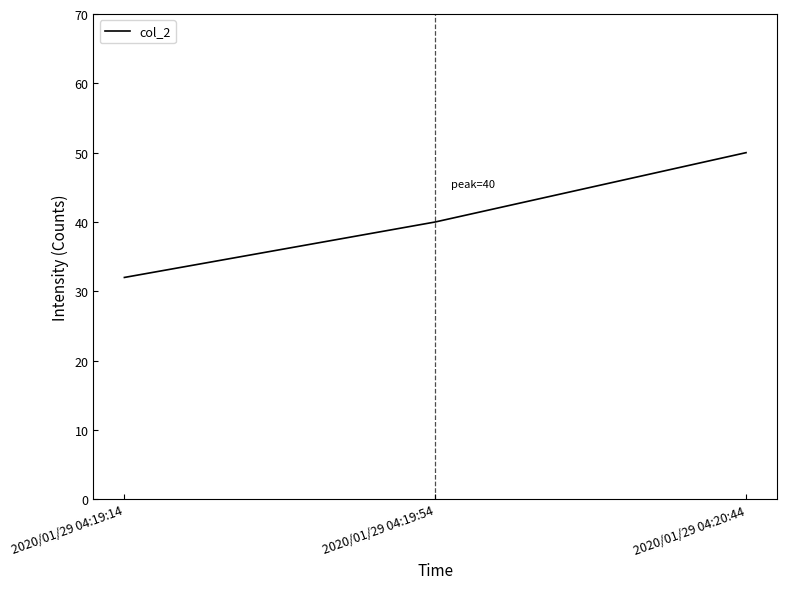

What is the change in value from 2020/01/29 04:19:14 to 2020/01/29 04:20:44?

+18